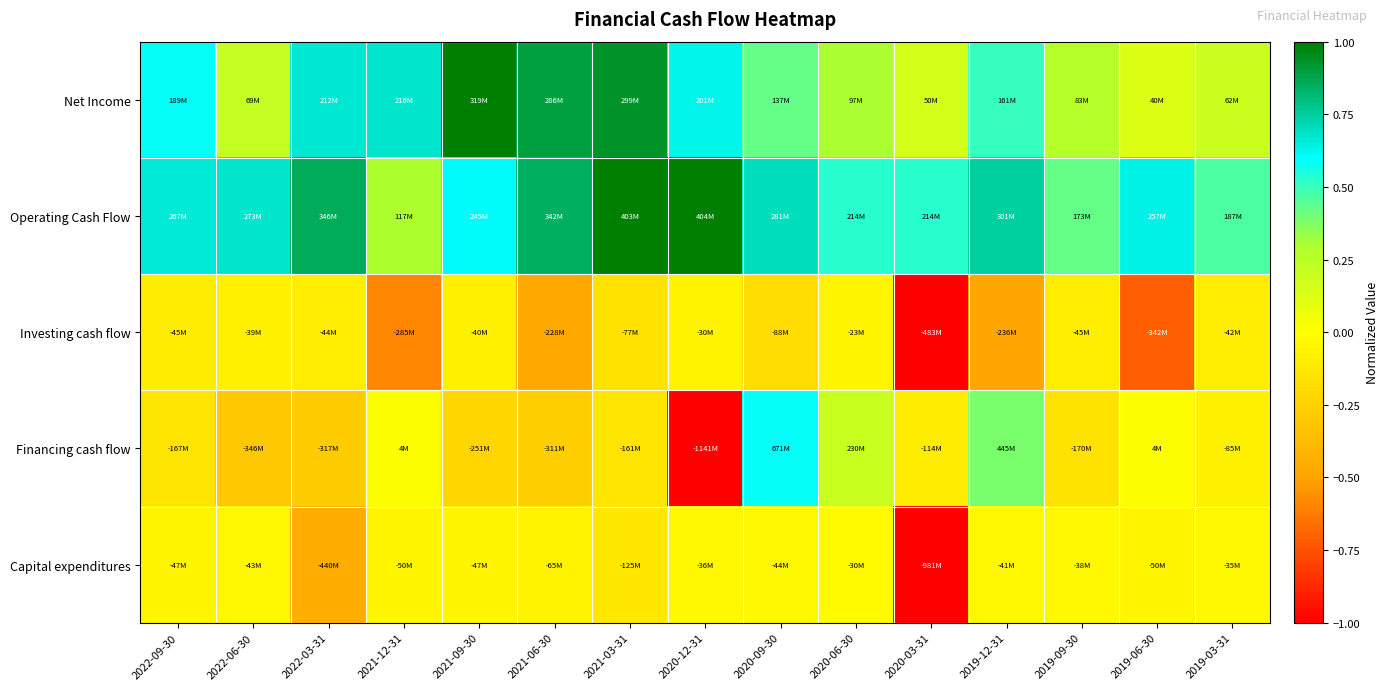

Reading right to left, extract all data points from this chart.

Net Income: 2019-03-31=0.2	2019-06-30=0.1	2019-09-30=0.3	2019-12-31=0.5	2020-03-31=0.2	2020-06-30=0.3	2020-09-30=0.4	2020-12-31=0.6	2021-03-31=0.9	2021-06-30=0.9	2021-09-30=1.0	2021-12-31=0.7	2022-03-31=0.7	2022-06-30=0.2	2022-09-30=0.6
Operating Cash Flow: 2019-03-31=0.5	2019-06-30=0.6	2019-09-30=0.4	2019-12-31=0.7	2020-03-31=0.5	2020-06-30=0.5	2020-09-30=0.7	2020-12-31=1.0	2021-03-31=1.0	2021-06-30=0.8	2021-09-30=0.6	2021-12-31=0.3	2022-03-31=0.9	2022-06-30=0.7	2022-09-30=0.7
Investing cash flow: 2019-03-31=-0.1	2019-06-30=-0.7	2019-09-30=-0.1	2019-12-31=-0.5	2020-03-31=-1.0	2020-06-30=-0.0	2020-09-30=-0.2	2020-12-31=-0.1	2021-03-31=-0.2	2021-06-30=-0.5	2021-09-30=-0.1	2021-12-31=-0.6	2022-03-31=-0.1	2022-06-30=-0.1	2022-09-30=-0.1
Financing cash flow: 2019-03-31=-0.1	2019-06-30=0.0	2019-09-30=-0.1	2019-12-31=0.4	2020-03-31=-0.1	2020-06-30=0.2	2020-09-30=0.6	2020-12-31=-1.0	2021-03-31=-0.1	2021-06-30=-0.3	2021-09-30=-0.2	2021-12-31=0.0	2022-03-31=-0.3	2022-06-30=-0.3	2022-09-30=-0.1
Capital expenditures: 2019-03-31=-0.0	2019-06-30=-0.1	2019-09-30=-0.0	2019-12-31=-0.0	2020-03-31=-1.0	2020-06-30=-0.0	2020-09-30=-0.0	2020-12-31=-0.0	2021-03-31=-0.1	2021-06-30=-0.1	2021-09-30=-0.0	2021-12-31=-0.1	2022-03-31=-0.4	2022-06-30=-0.0	2022-09-30=-0.0